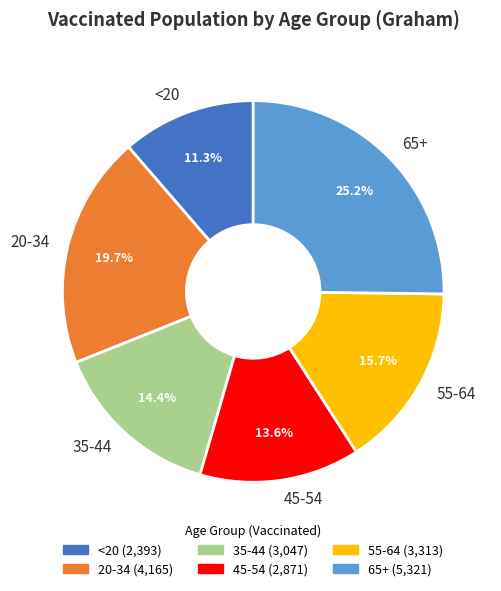

Which category has the biggest portion of the pie?

65+